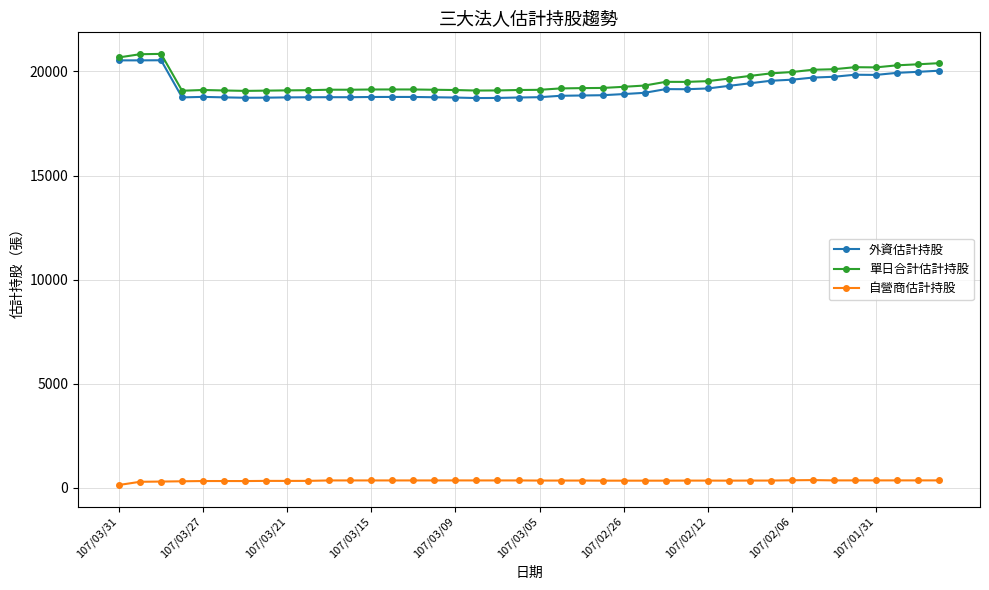

What is the average value of the 外資估計持股 series?

19203